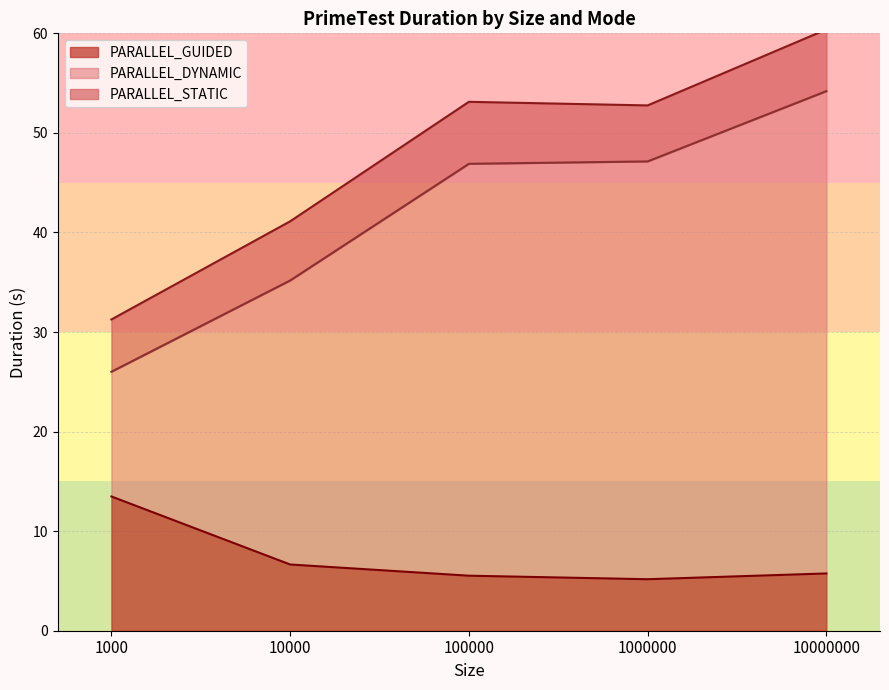

True or false: PARALLEL_GUIDED and PARALLEL_DYNAMIC cross at least once.

False